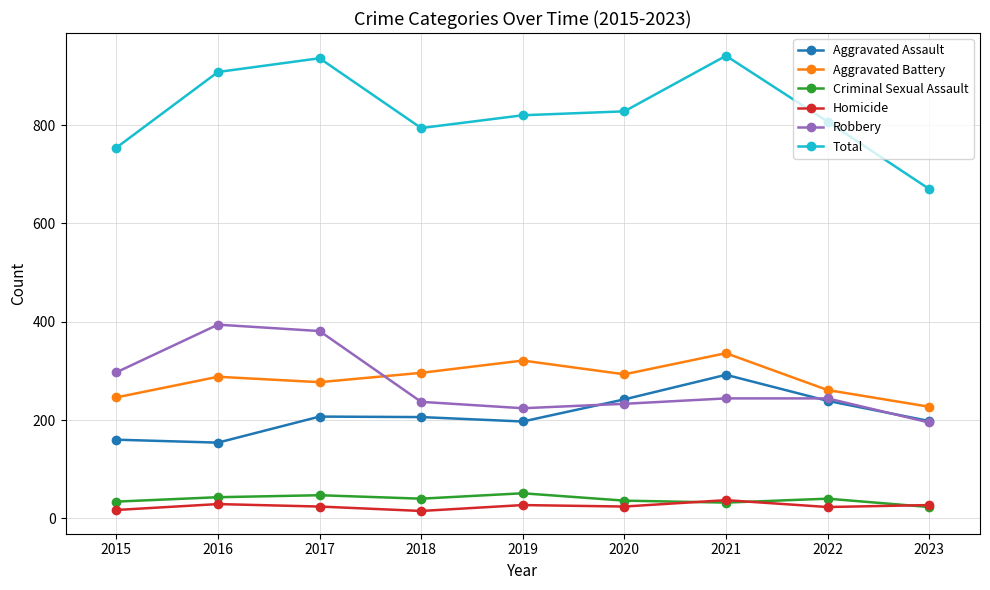

Which series has the largest total across all categories?

Total